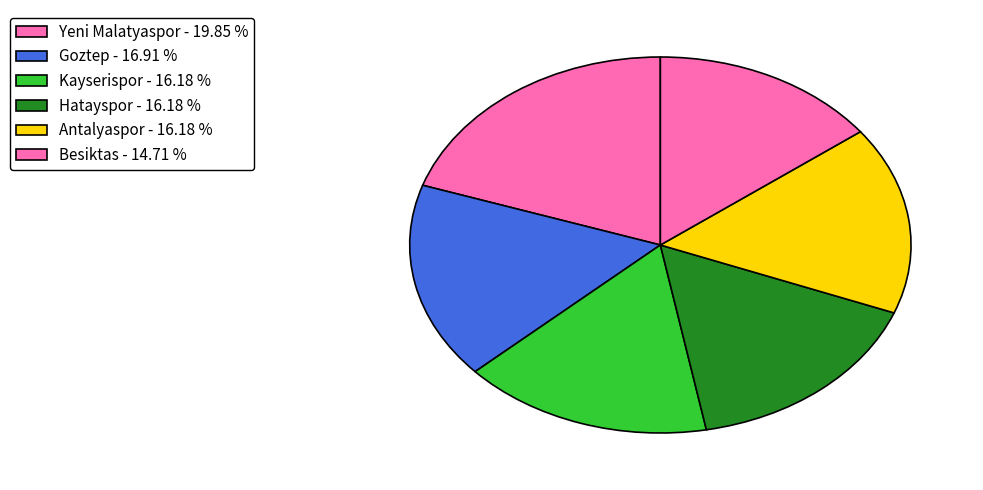

How many slices are in this pie chart?

6